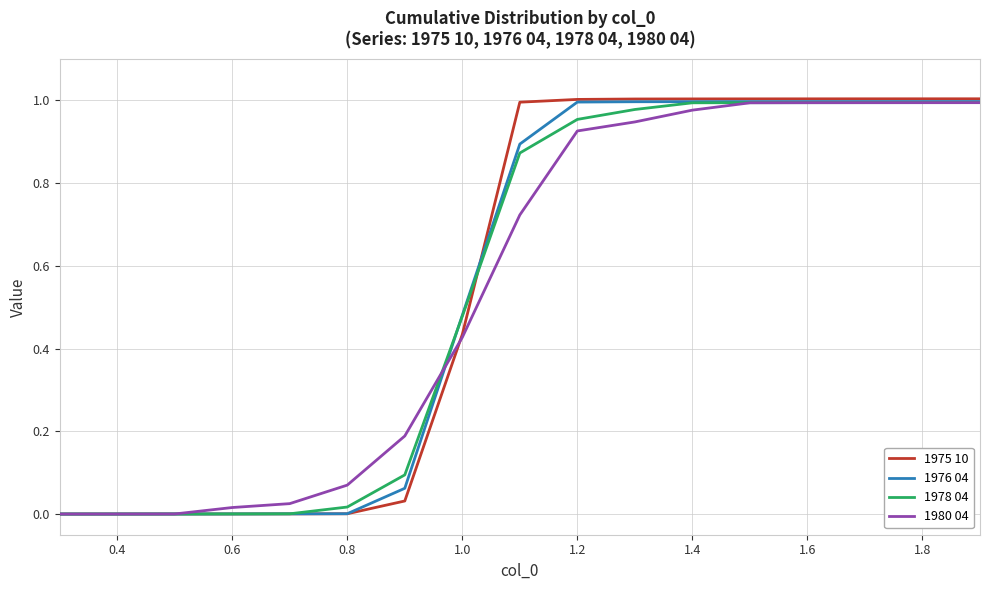

Which series has the largest range (max minus min)?

1975 10